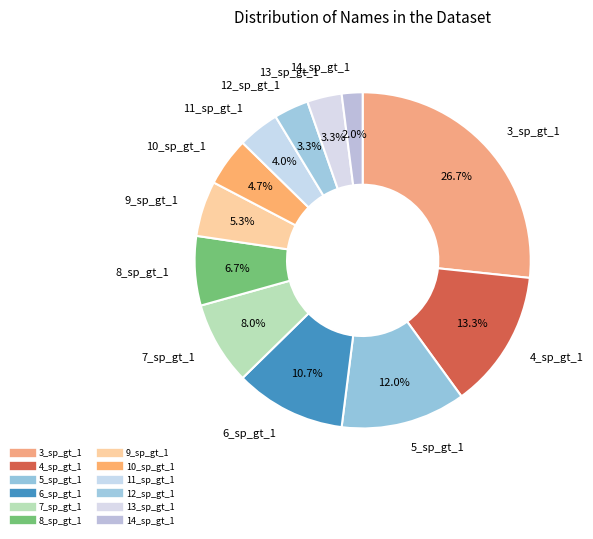

How many segments does this pie chart have?

12